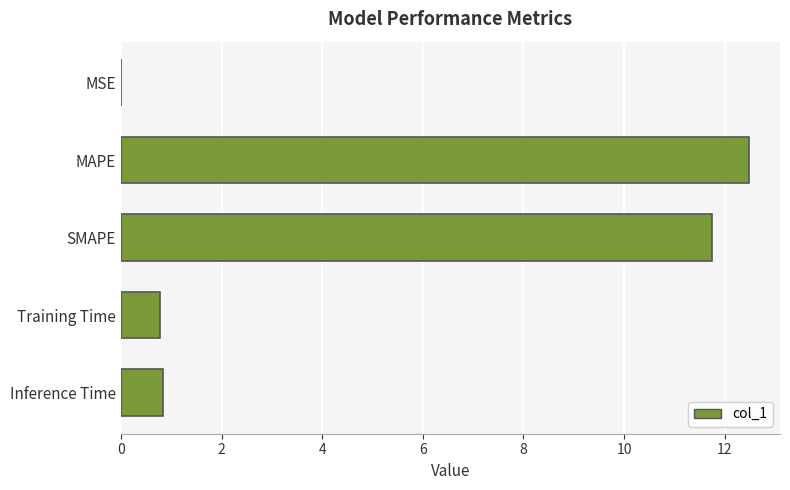

The chart shows a value of 20.0 at SMAPE. True or false?

False